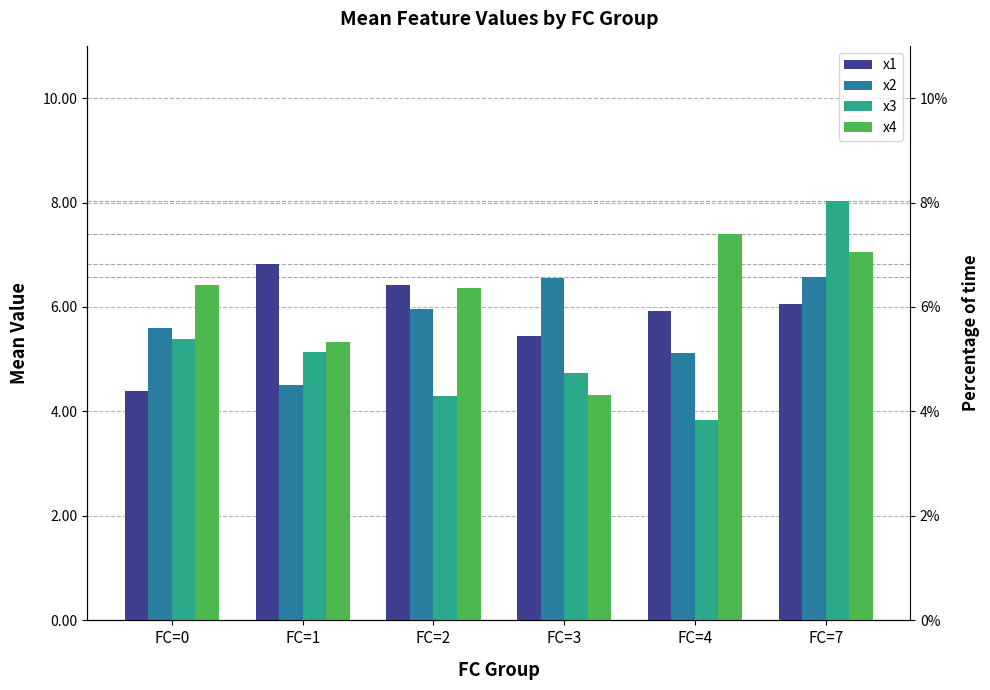

What is the value of the x2 bar at the 1st from the left?

5.6